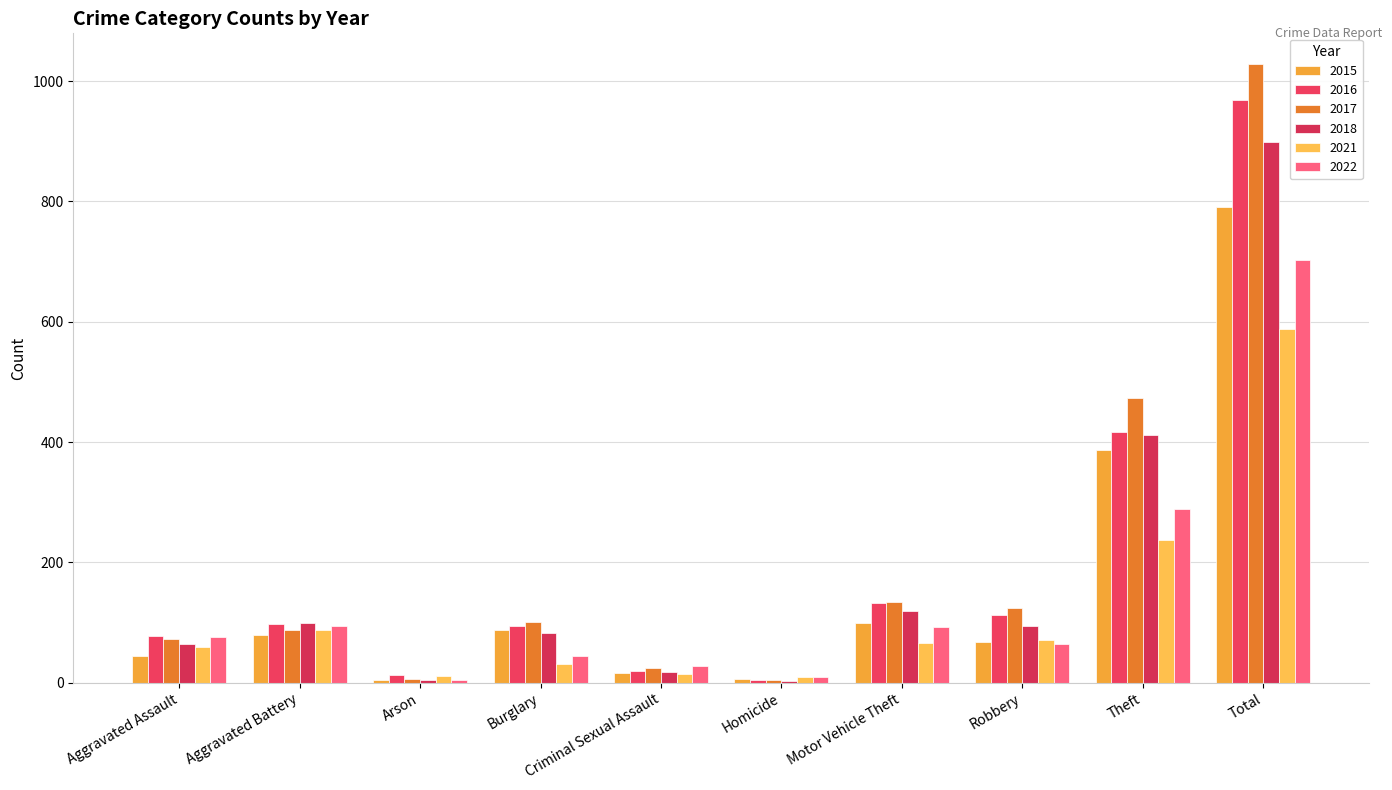

Reading left to right, extract all data points from this chart.

2015: Aggravated Assault=45	Aggravated Battery=79	Arson=4	Burglary=87	Criminal Sexual Assault=16	Homicide=6	Motor Vehicle Theft=99	Robbery=67	Theft=387	Total=790
2016: Aggravated Assault=77	Aggravated Battery=98	Arson=13	Burglary=94	Criminal Sexual Assault=20	Homicide=5	Motor Vehicle Theft=133	Robbery=112	Theft=416	Total=968
2017: Aggravated Assault=72	Aggravated Battery=88	Arson=7	Burglary=101	Criminal Sexual Assault=24	Homicide=4	Motor Vehicle Theft=134	Robbery=124	Theft=474	Total=1028
2018: Aggravated Assault=65	Aggravated Battery=100	Arson=4	Burglary=83	Criminal Sexual Assault=18	Homicide=3	Motor Vehicle Theft=119	Robbery=95	Theft=412	Total=899
2021: Aggravated Assault=59	Aggravated Battery=88	Arson=11	Burglary=31	Criminal Sexual Assault=15	Homicide=10	Motor Vehicle Theft=66	Robbery=71	Theft=237	Total=588
2022: Aggravated Assault=76	Aggravated Battery=94	Arson=4	Burglary=45	Criminal Sexual Assault=27	Homicide=10	Motor Vehicle Theft=93	Robbery=64	Theft=289	Total=702